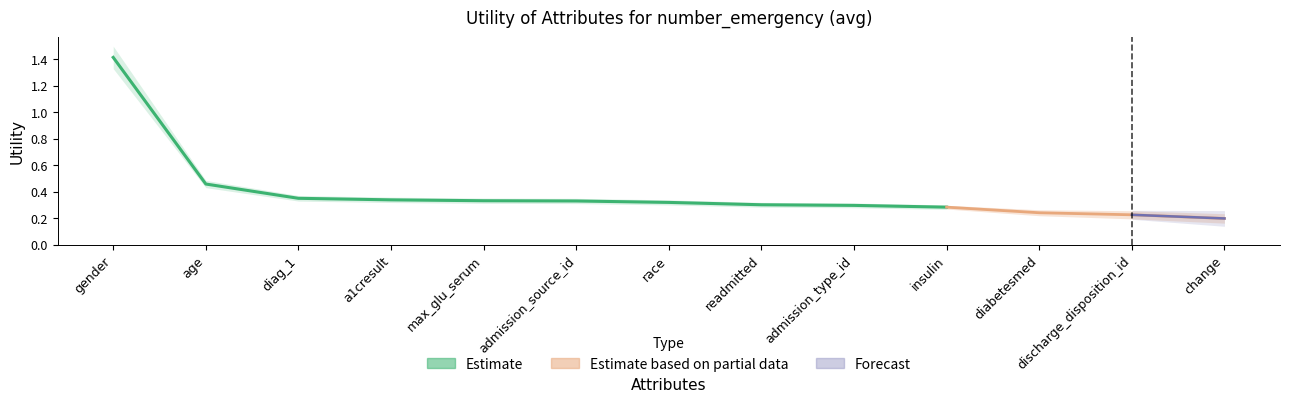

True or false: there are more than 2 points higher than both neighbors.

False